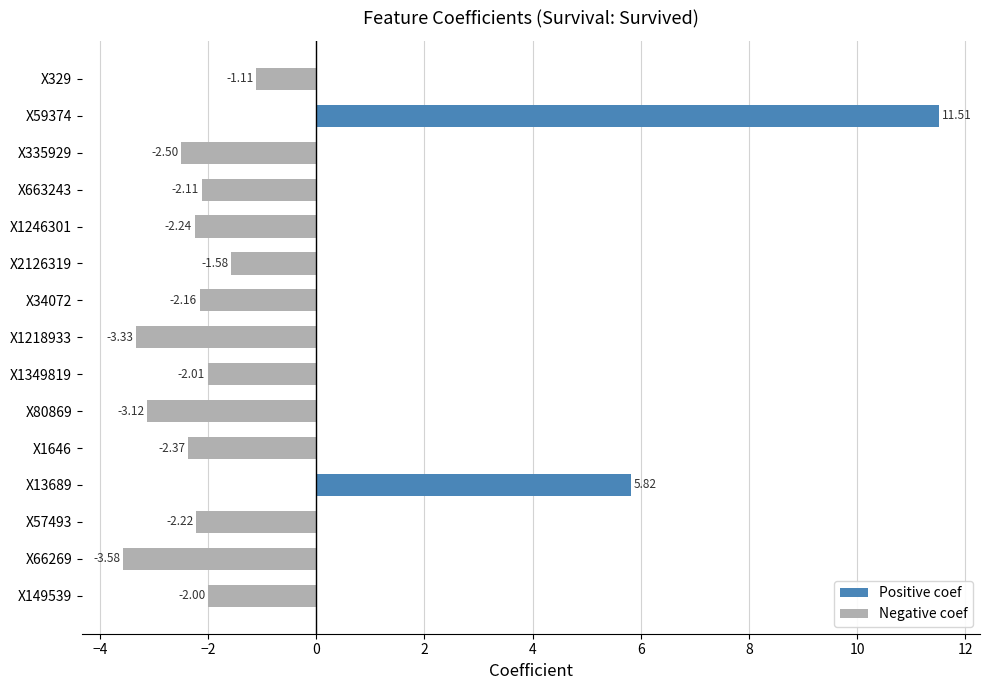

What is the average value?

-0.9